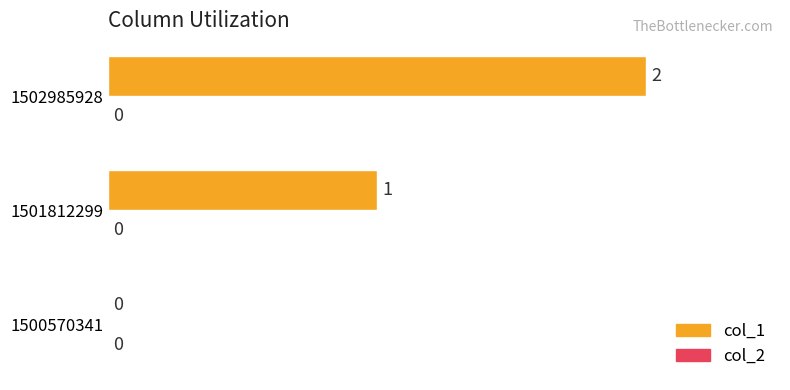

Which has a higher value, 1501812299 or 1502985928?

1502985928